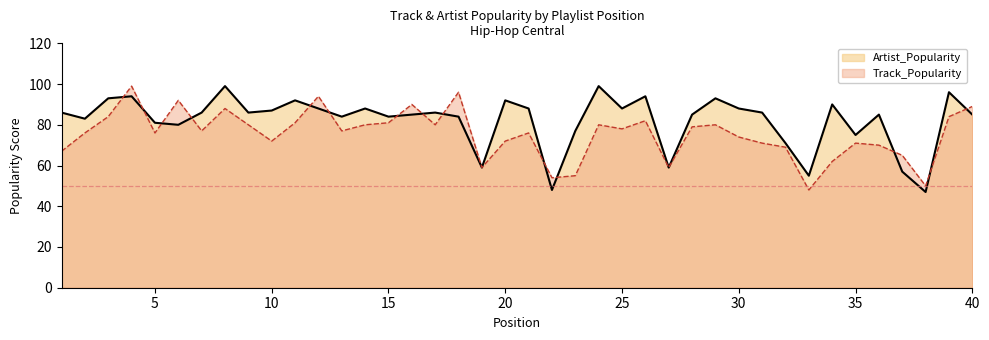

Reading left to right, transcribe all the data shown in this chart.

Track_Popularity: 1=67	2=76	3=84	4=99	5=76	6=92	7=77	8=88	9=80	10=72	11=81	12=94	13=77	14=80	15=81	16=90	17=80	18=96	19=59	20=72	21=76	22=54	23=55	24=80	25=78	26=82	27=59	28=79	29=80	30=74	31=71	32=69	33=48	34=62	35=71	36=70	37=65	38=50	39=84	40=89
Artist_Popularity: 1=86	2=83	3=93	4=94	5=81	6=80	7=86	8=99	9=86	10=87	11=92	12=88	13=84	14=88	15=84	16=85	17=86	18=84	19=59	20=92	21=88	22=48	23=77	24=99	25=88	26=94	27=59	28=85	29=93	30=88	31=86	32=71	33=55	34=90	35=75	36=85	37=57	38=47	39=96	40=85